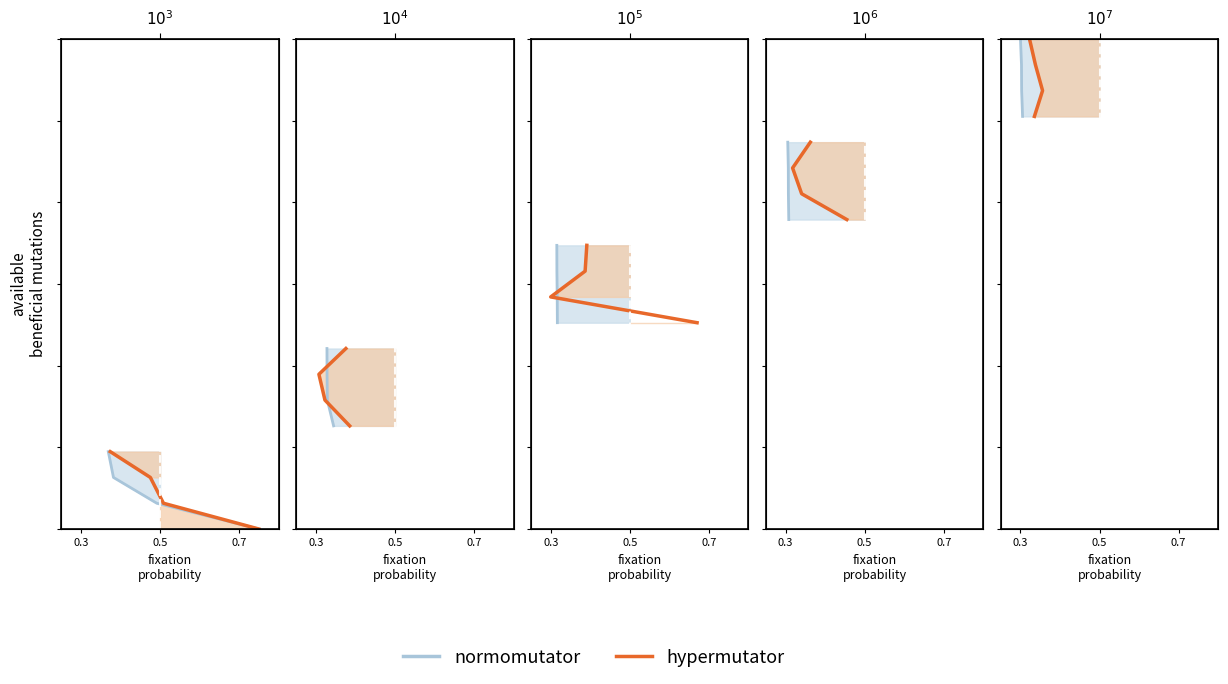

What are all the series names shown in the legend?

normomutator, hypermutator